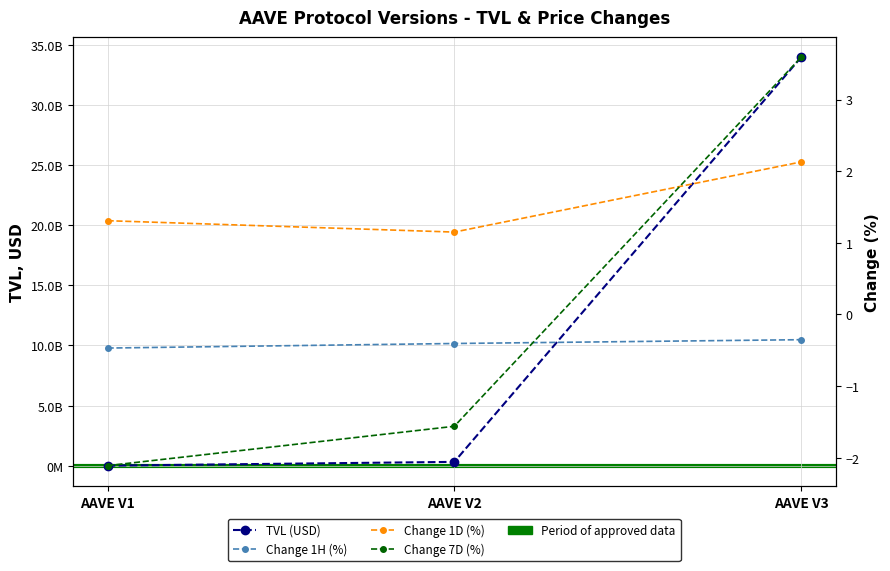

At which category is the sum across all series the highest?

AAVE V3